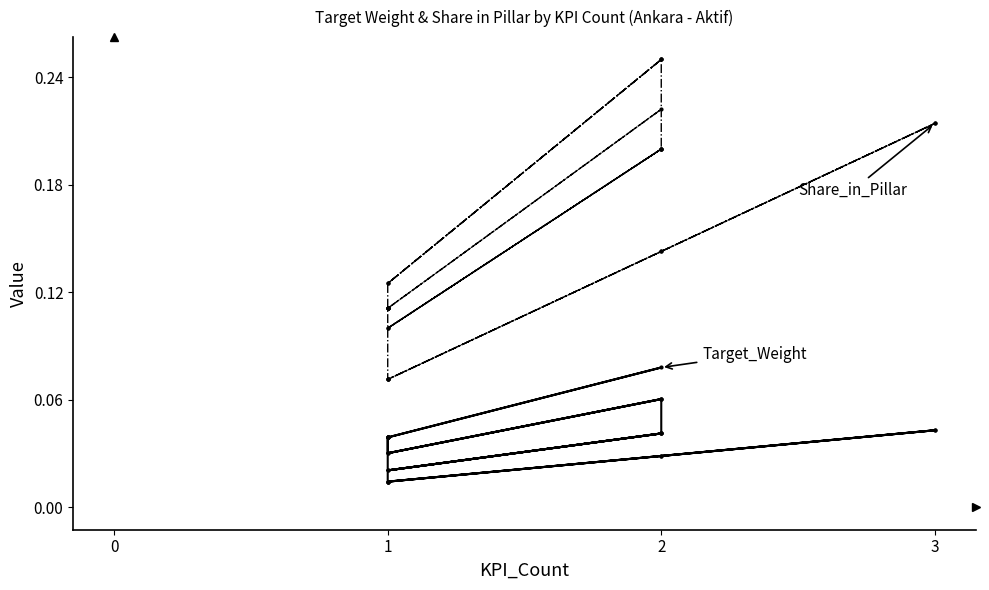

At which category does Share_in_Pillar reach its first local peak?

2